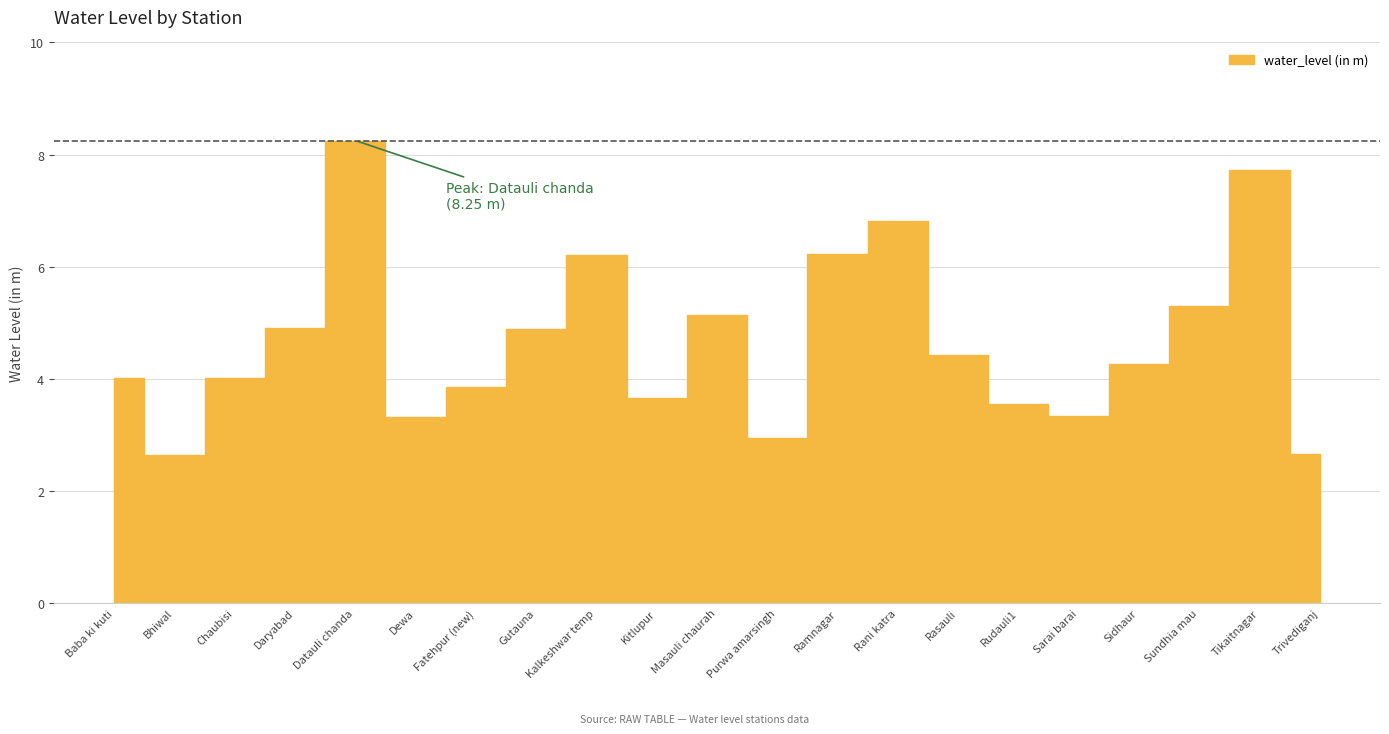

What is the label of the 16th point from the left?

Rudauli1